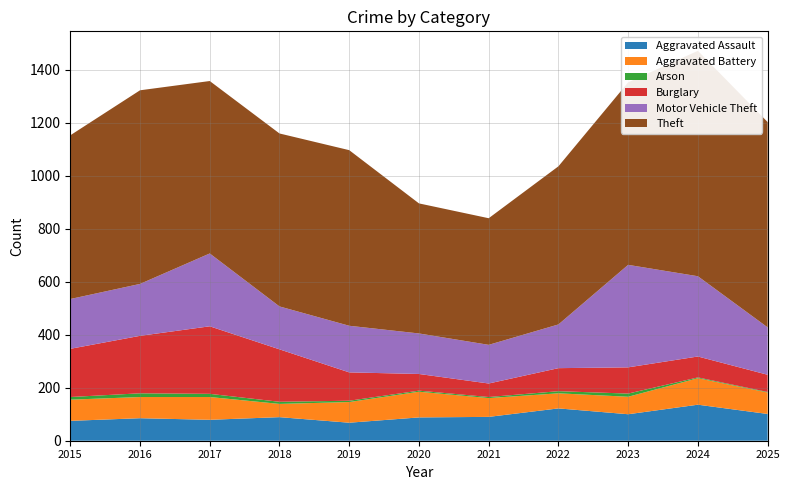

Reading left to right, list all the values displayed in this chart.

Aggravated Assault: 75	85	79	89	68	88	90	122	100	136	101
Aggravated Battery: 80	80	86	50	78	97	71	57	66	100	81
Arson: 10	14	12	8	5	4	4	8	12	3	2
Burglary: 182	217	255	198	107	63	51	87	99	79	65
Motor Vehicle Theft: 188	196	275	162	176	153	146	165	387	303	179
Theft: 618	731	651	653	663	491	478	597	689	851	775